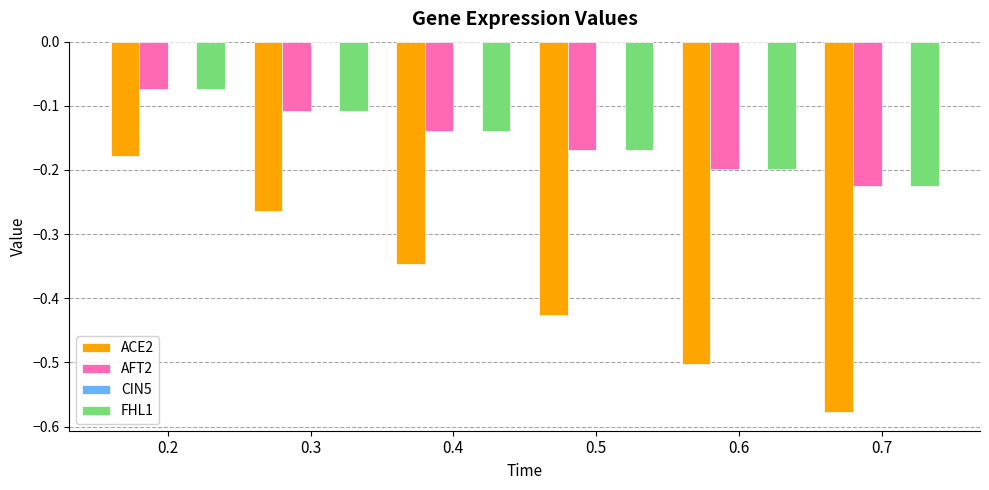

Which category has the lowest value across all series?

0.7